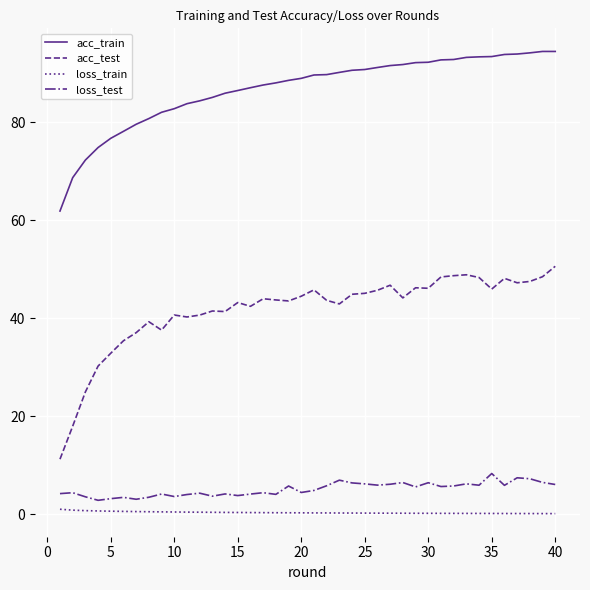

What is the difference between the maximum and minimum values in the acc_train series?

32.5